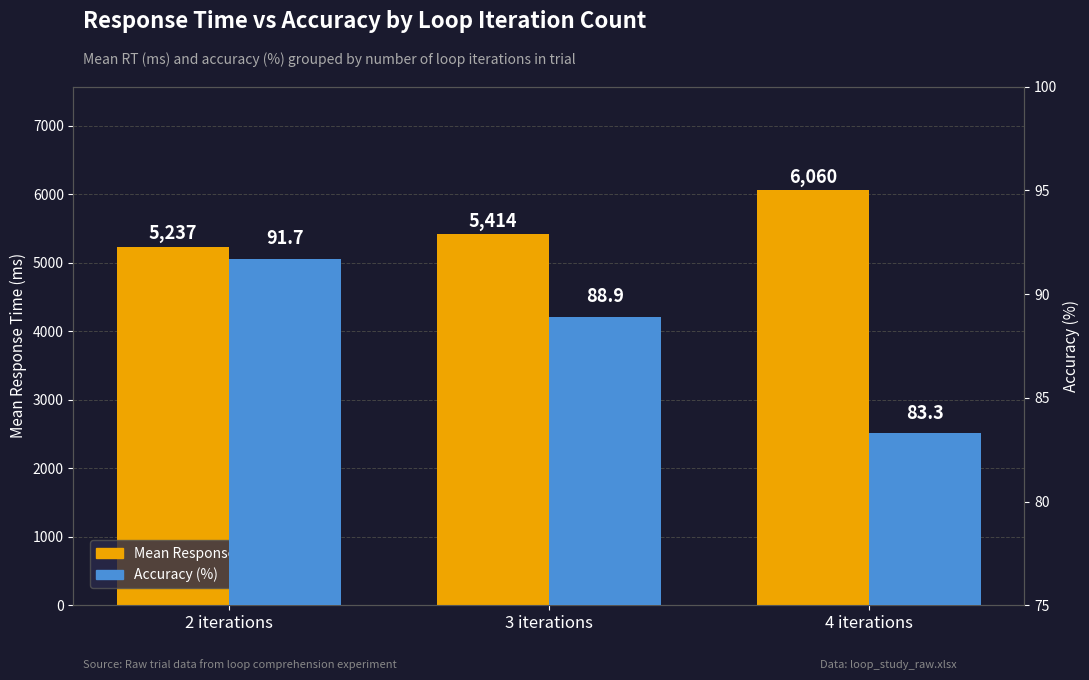

What position from the left is 4 iterations?

3